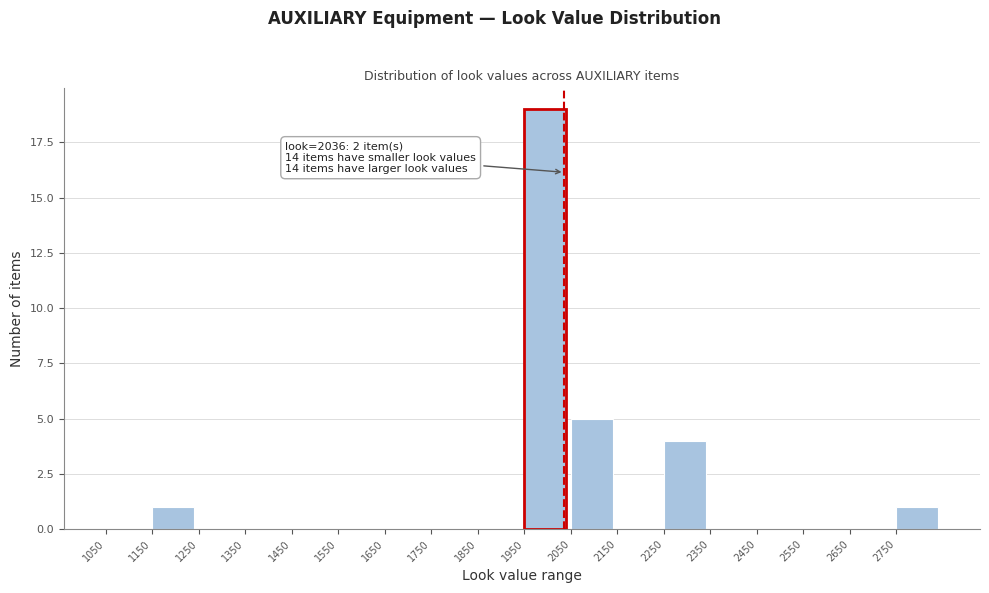

Which range on the x-axis has the tallest bar?

1950 to 2050